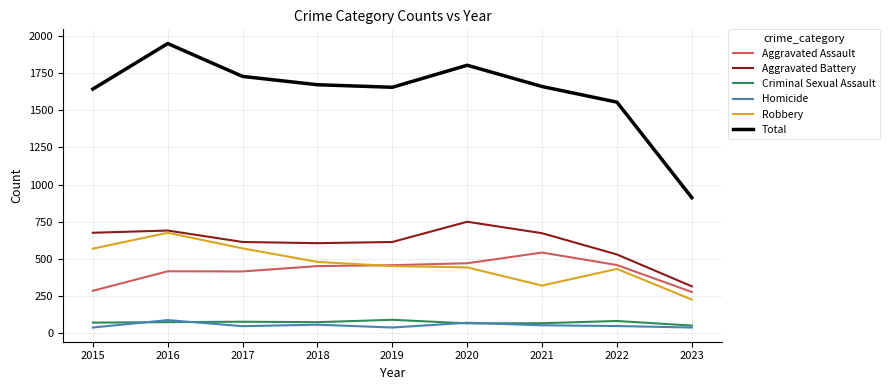

The value of Total at 2017 is 1727. True or false?

True